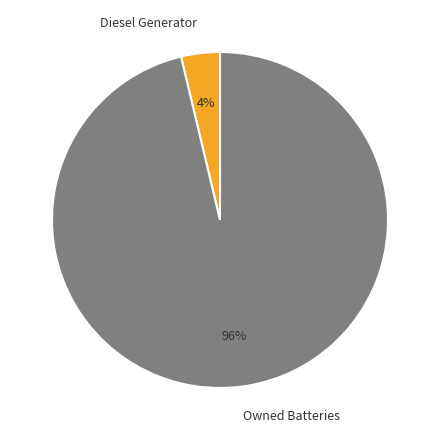

Is it true that Owned Batteries is 96% of the pie?

True